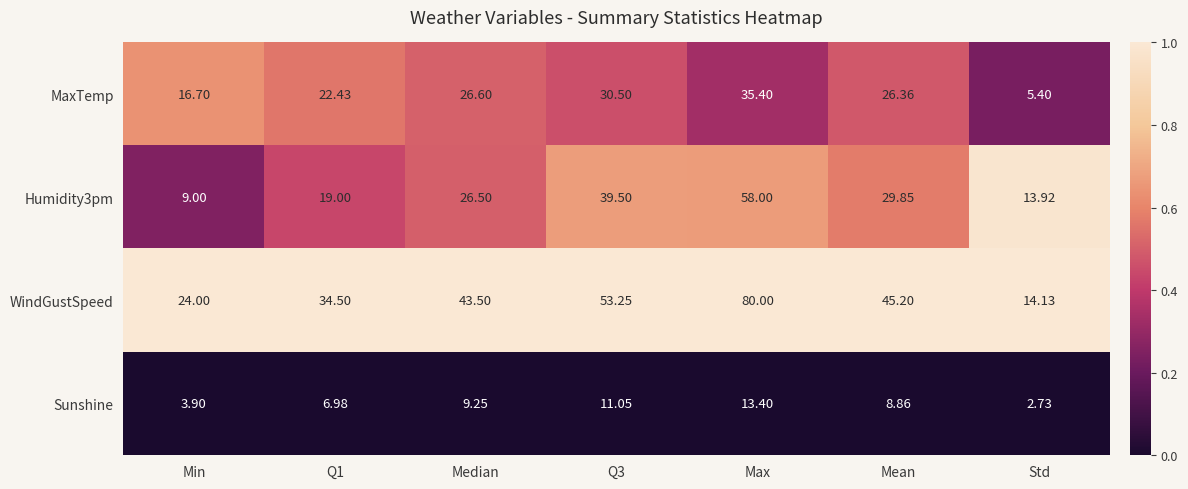

Which category has the lowest value in the MaxTemp series?

Std